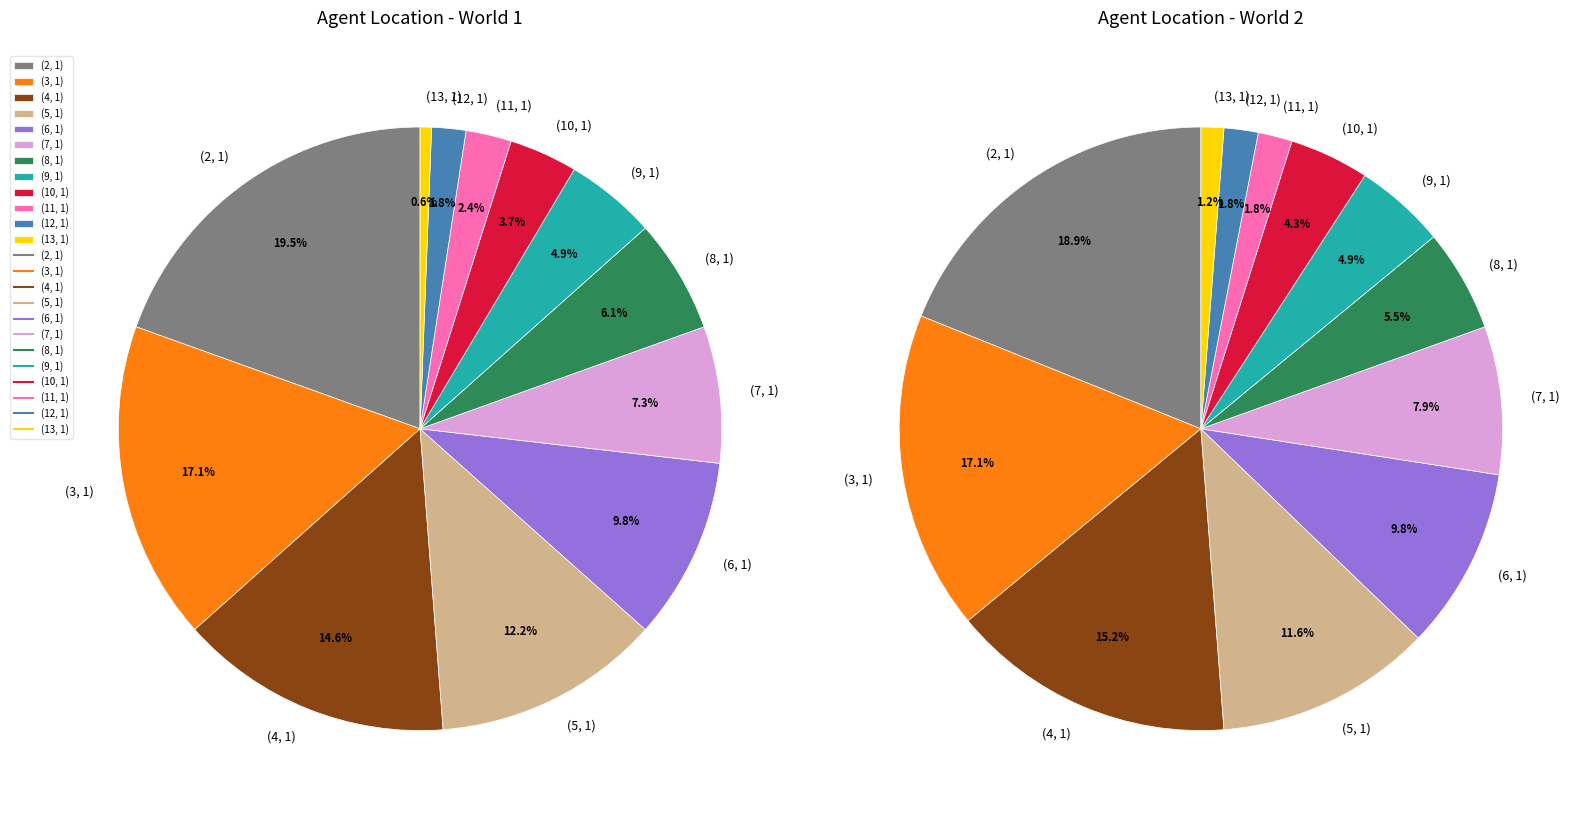

Is it true that (9, 1) is 2% of the pie?

False